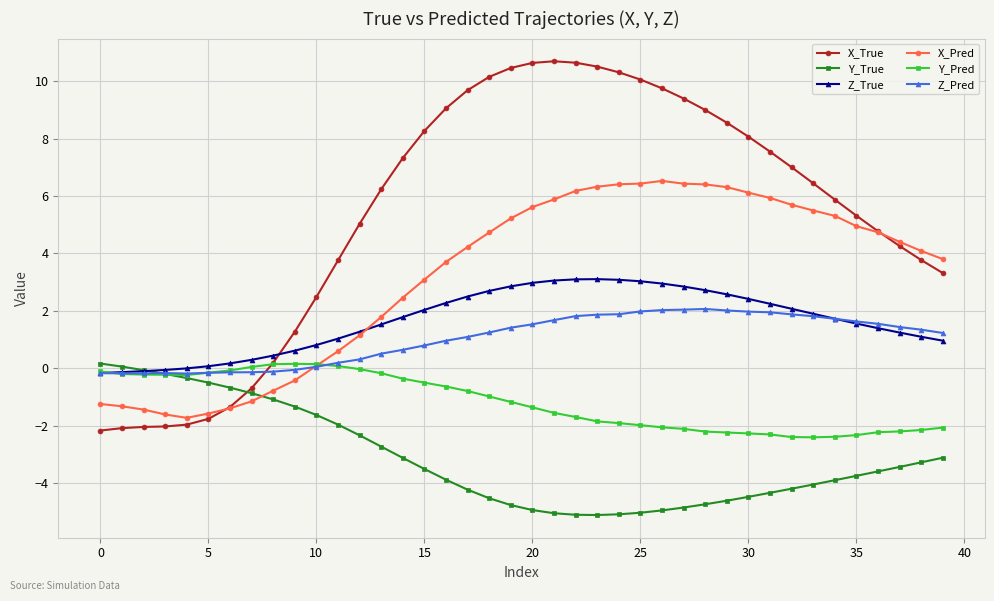

After their last crossing, which series has the higher values: Z_True or X_True?

X_True